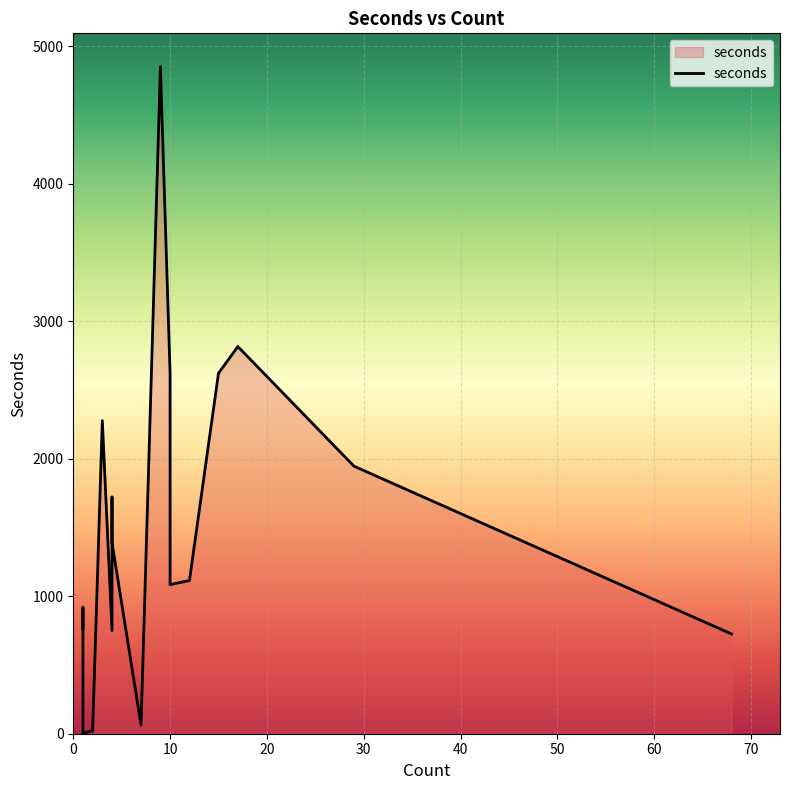

True or false: there are more than 1 points higher than both neighbors.

True